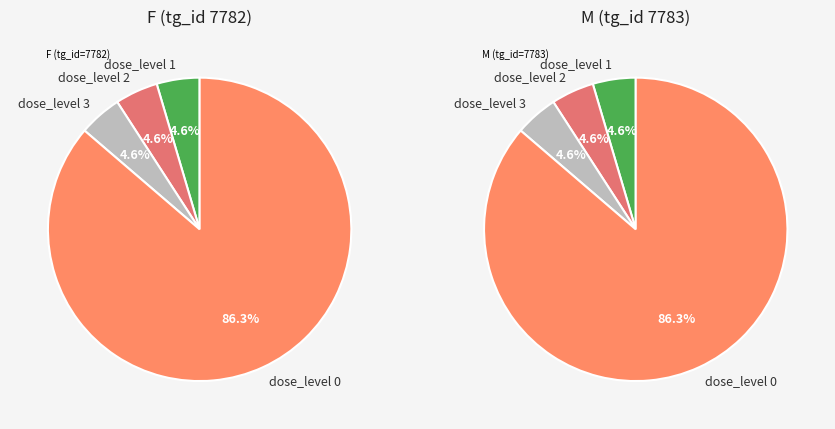

Which category accounts for the majority?

dose_level 0